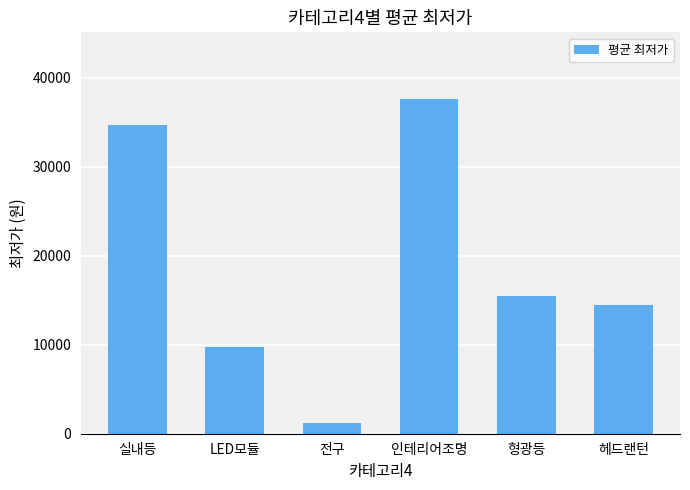

Approximately how many times larger is the value at 형광등 compared to 실내등?

0.4